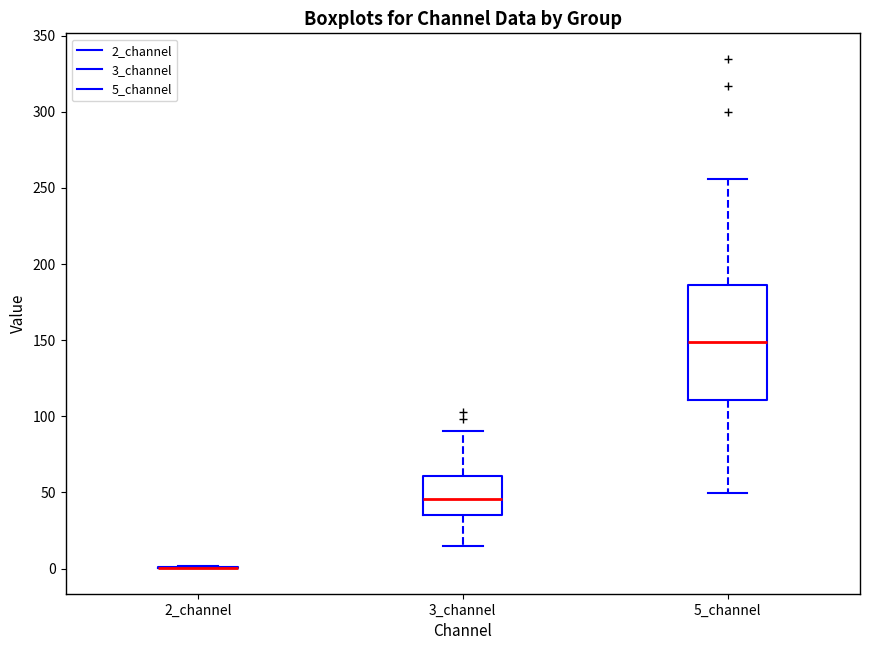

Reading left to right, read every box against the y-axis: the position of its median line, the range the box covers, and the ends of its whiskers. The values are not printed on the chart, so give them approximately, as read against the axis.

2_channel: box collapsed to a line at 0, whiskers 0 to 0
3_channel: median 45, box 35 to 60, whiskers 15 to 90
5_channel: median 150, box 110 to 185, whiskers 50 to 255